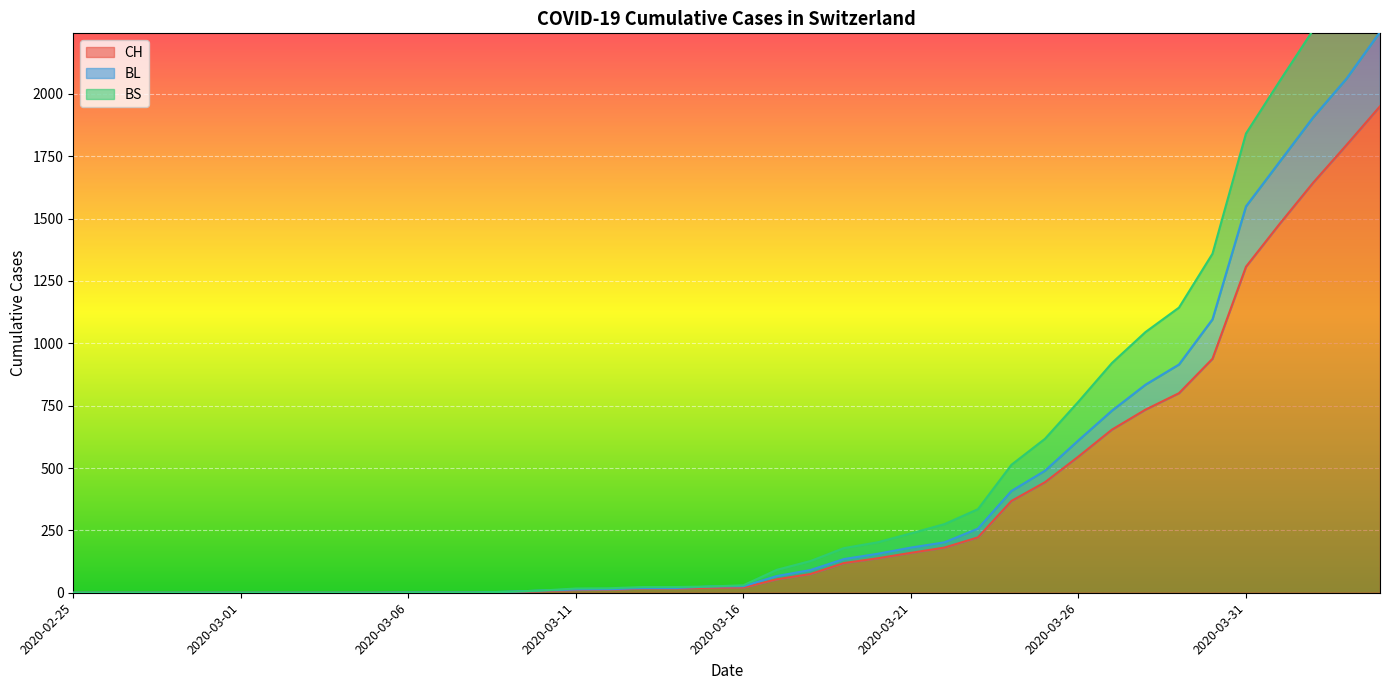

What is the difference between the second highest and second lowest values in the BS series?

2458